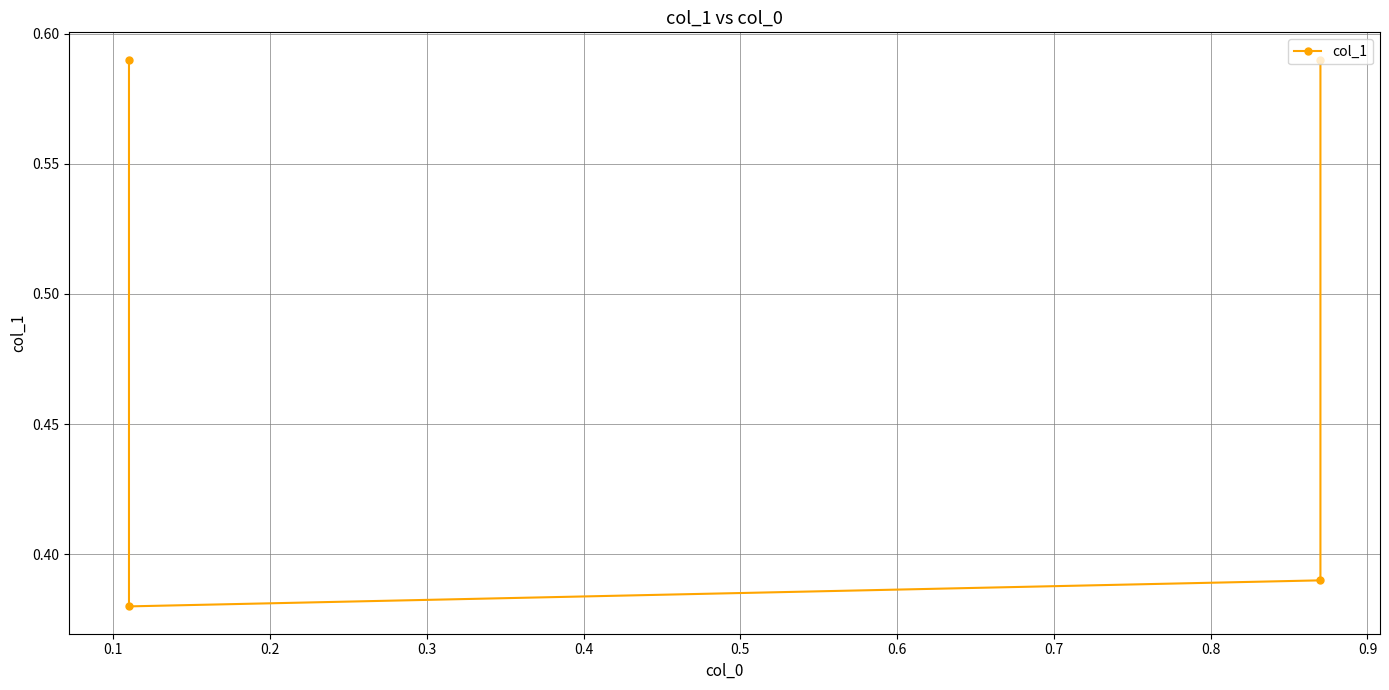

List the labels in order of value, largest first.

0.0, 0.3, 0.2, 0.1